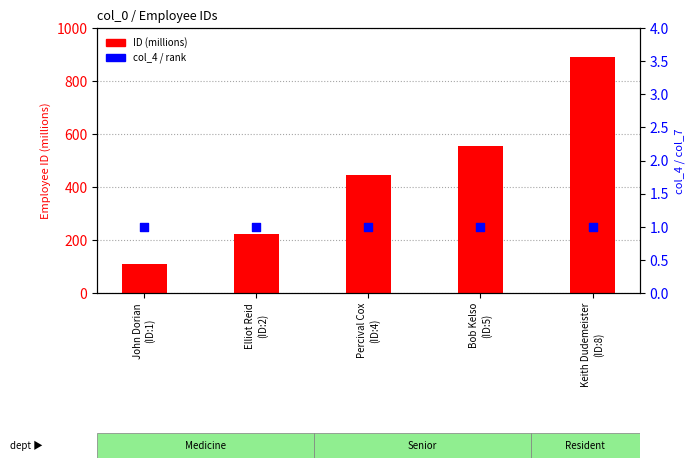

At how many categories does at least one series exceed 796?

1